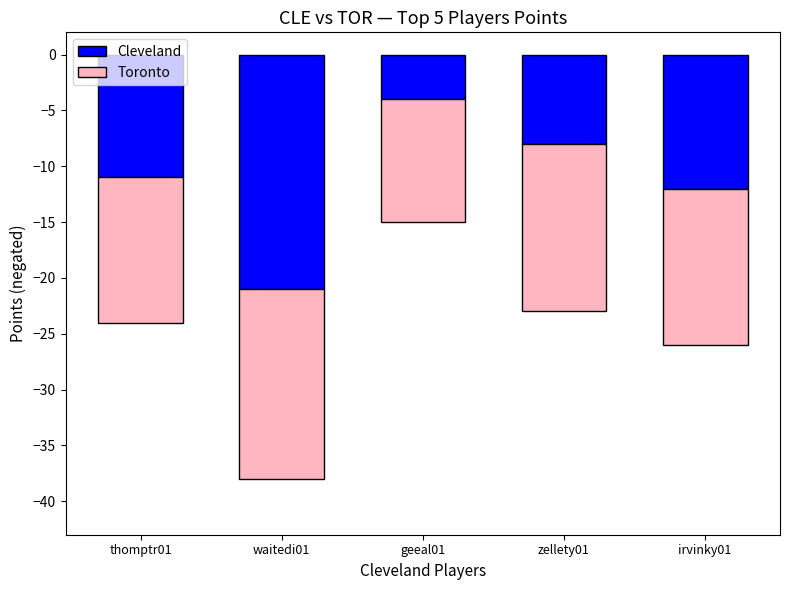

What is the label of the 3rd bar from the right?

geeal01